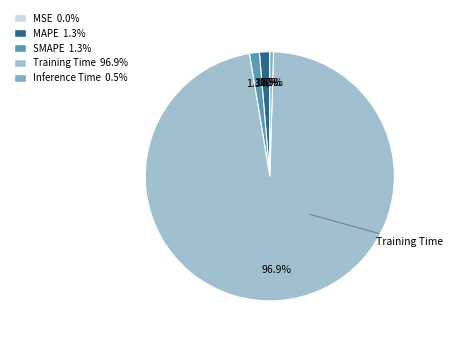

Is there any slice that represents more than half of the pie?

Yes